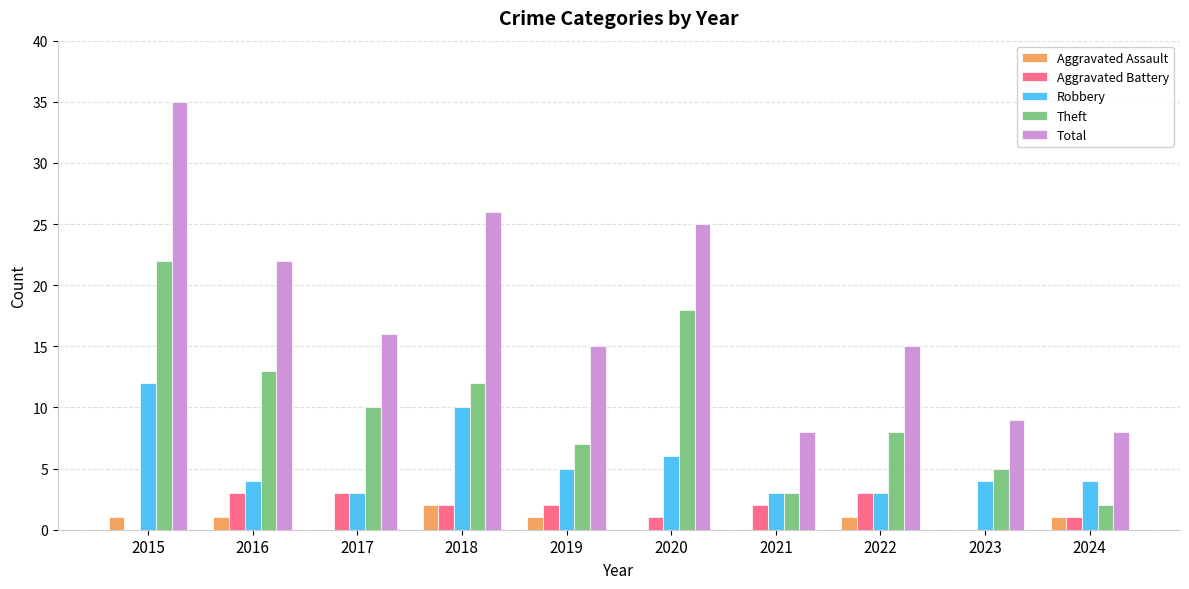

What is the maximum value for Total?

35